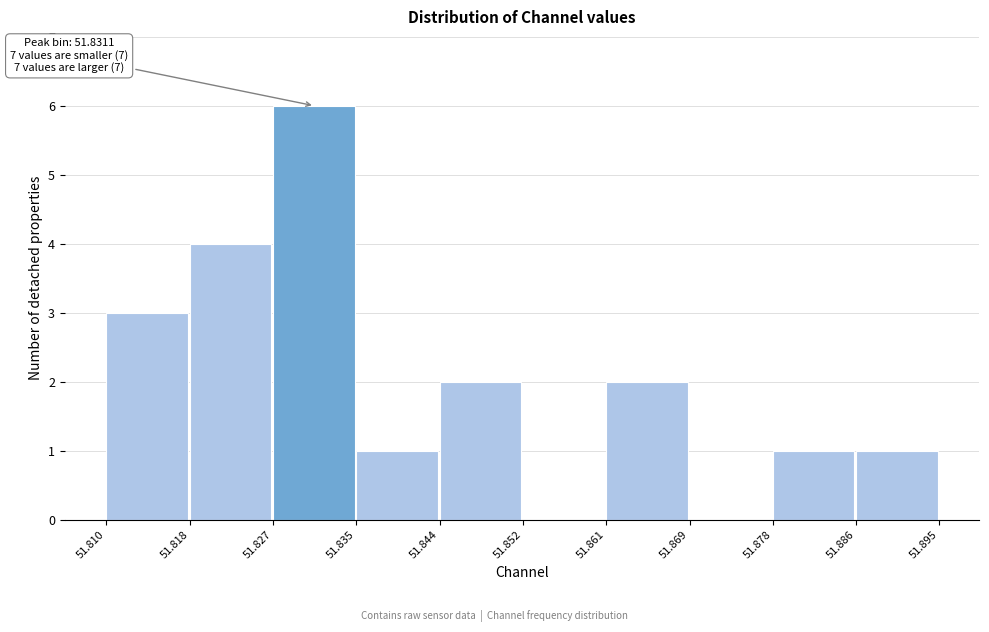

Which range on the x-axis has the tallest bar?

51.827 to 51.835